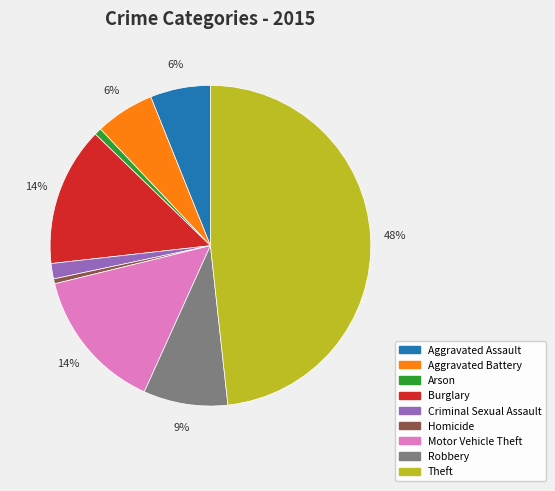

How many slices are in this pie chart?

9